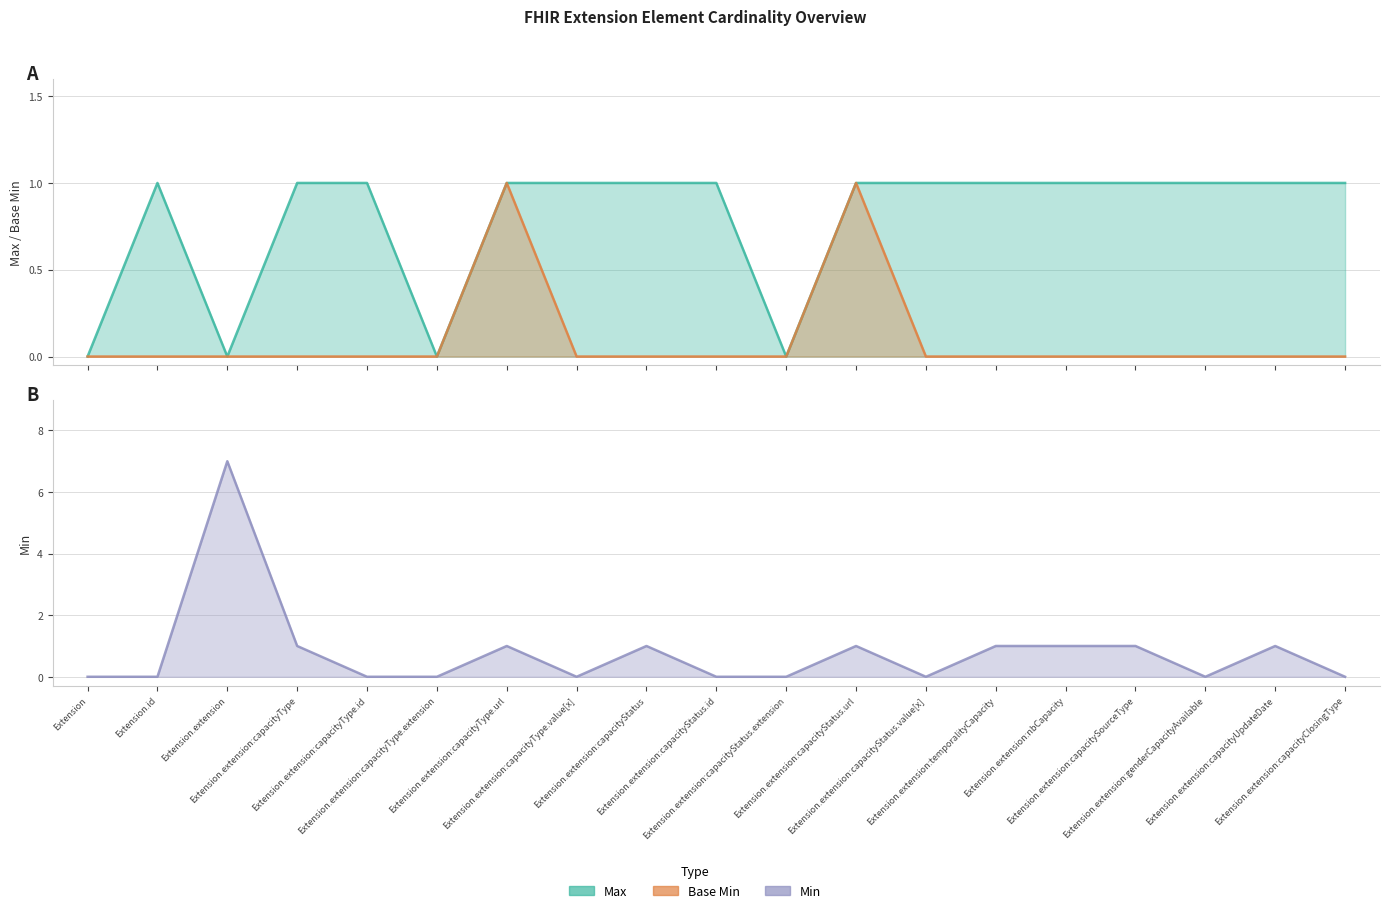

Which series changed the most between Extension.extension:capacityType.value[x] and Extension.extension:nbCapacity?

Min